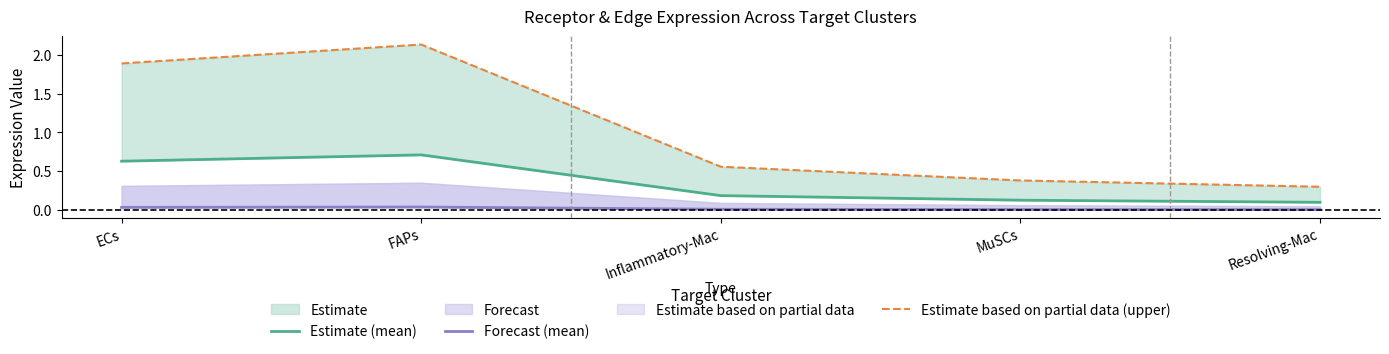

List the series in order of their overall mean, lowest first.

Forecast (mean), Estimate (mean), Estimate based on partial data (upper)